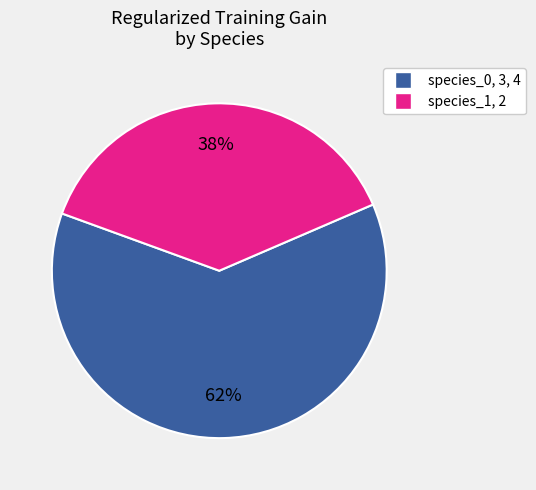

To the nearest percent, what is the average slice percentage?

50%